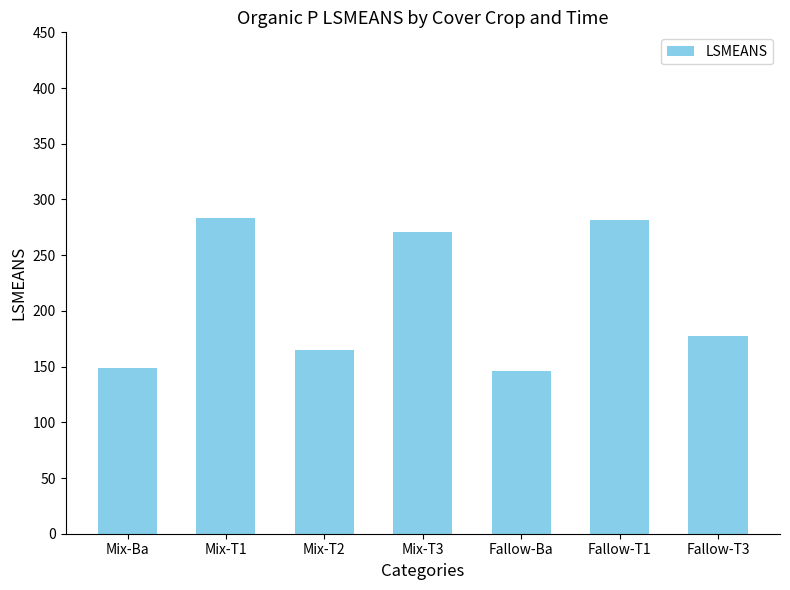

What is the smallest value displayed?

145.6